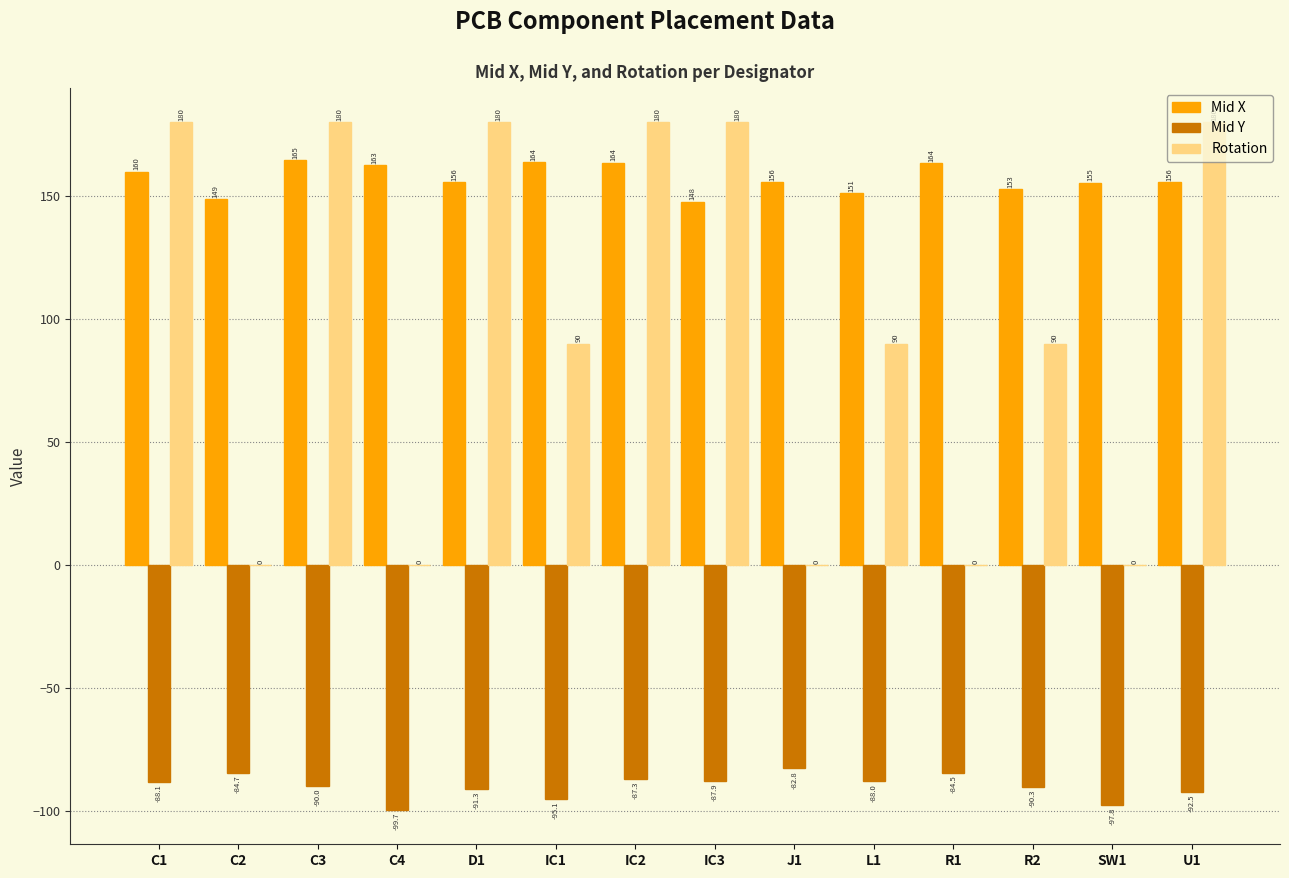

What is the average value of the Rotation series?

96.4